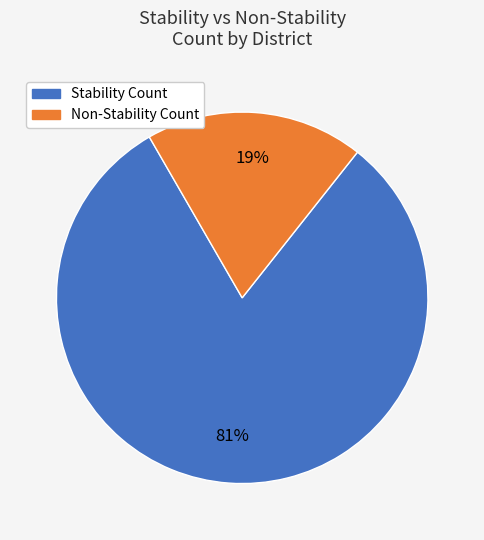

To the nearest percent, what is the average slice percentage?

50%